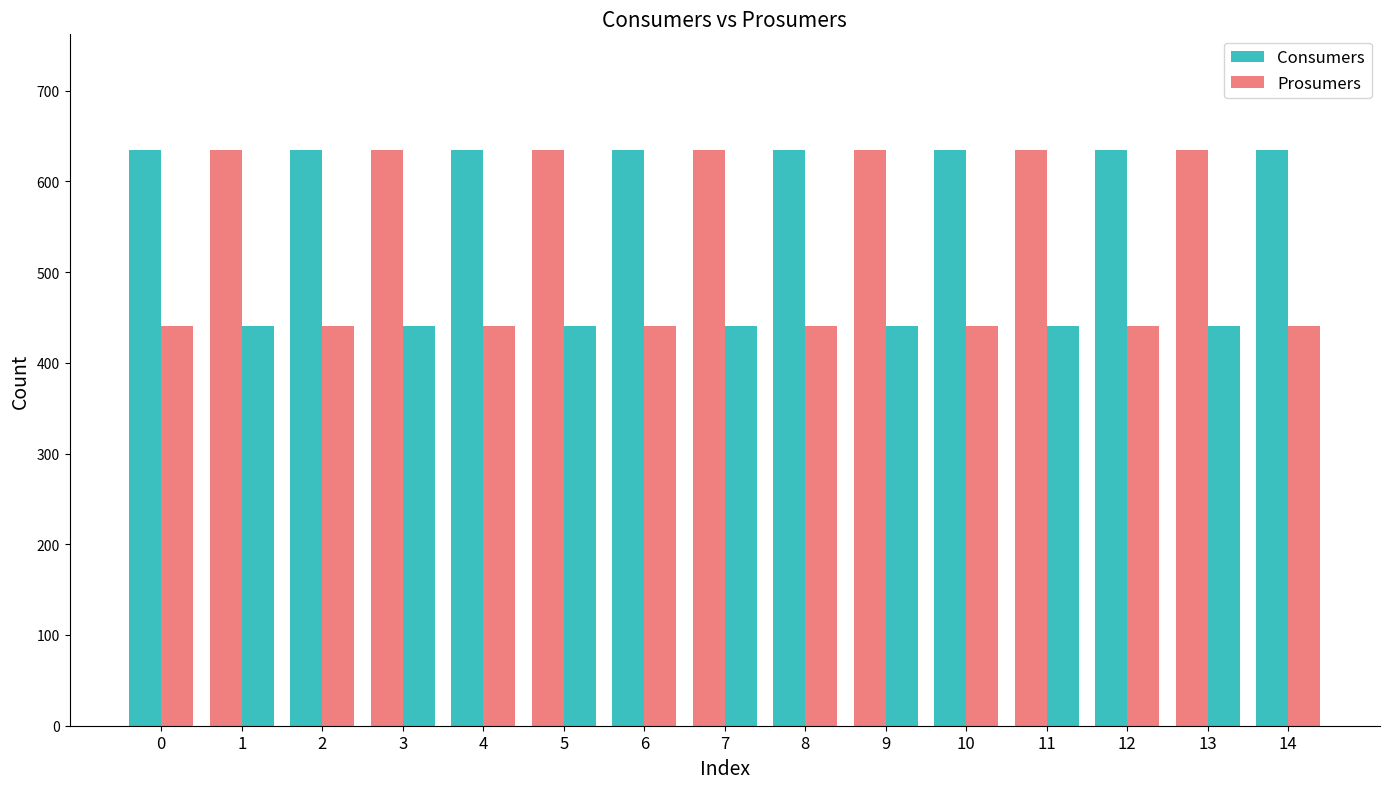

How many groups of bars are there?

15